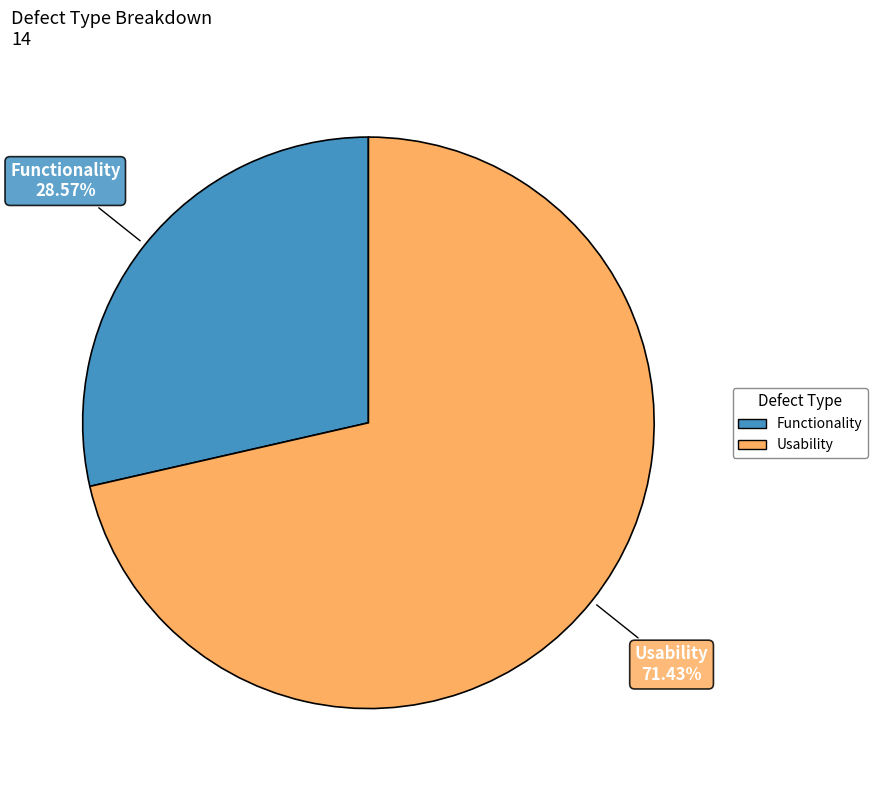

Is there a majority slice in this chart?

Yes